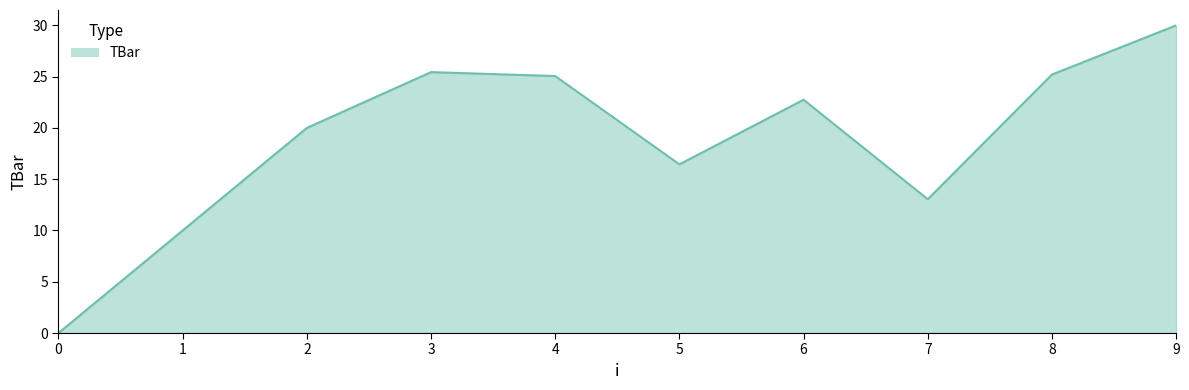

Reading right to left, extract all data points from this chart.

9=30.0	8=25.2	7=13.0	6=22.7	5=16.4	4=25.1	3=25.4	2=20.0	1=10.0	0=0.0